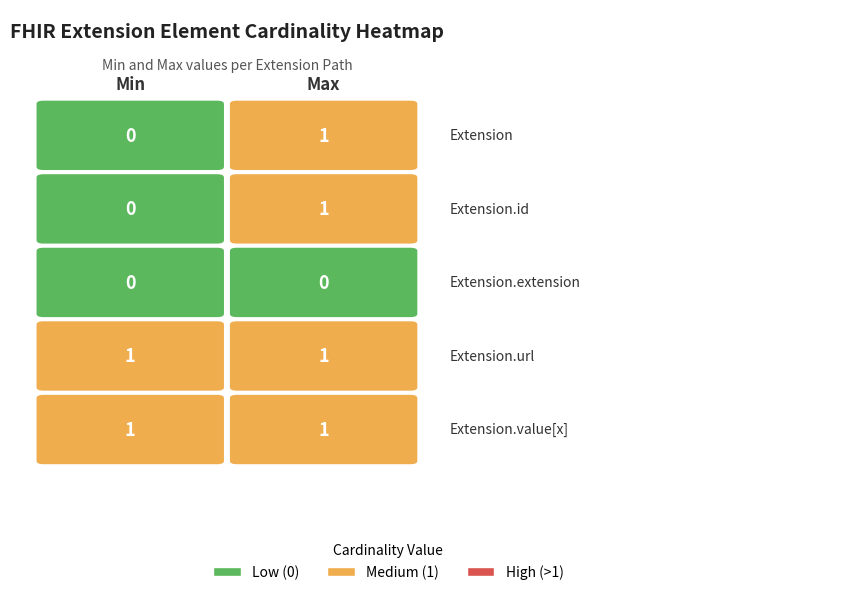

What is the maximum value for Extension?

1